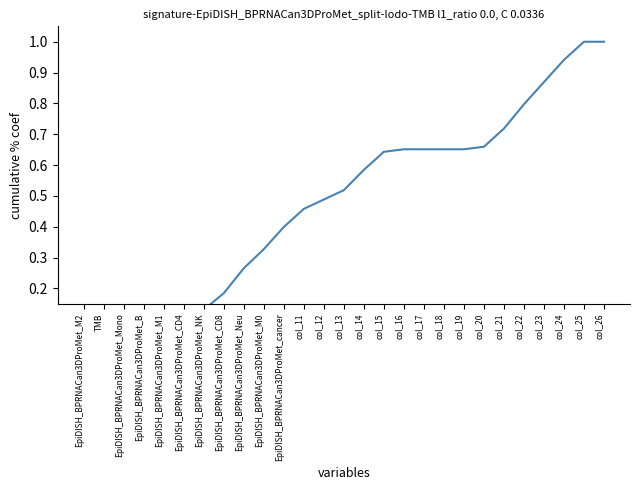

Rank the categories by value from highest to lowest.

col_25, col_26, col_24, col_23, col_22, col_21, col_20, col_16, col_17, col_18, col_19, col_15, col_14, col_13, col_12, col_11, EpiDISH_BPRNACan3DProMet_cancer, EpiDISH_BPRNACan3DProMet_M0, EpiDISH_BPRNACan3DProMet_Neu, EpiDISH_BPRNACan3DProMet_CD8, EpiDISH_BPRNACan3DProMet_NK, EpiDISH_BPRNACan3DProMet_CD4, EpiDISH_BPRNACan3DProMet_M2, TMB, EpiDISH_BPRNACan3DProMet_Mono, EpiDISH_BPRNACan3DProMet_B, EpiDISH_BPRNACan3DProMet_M1